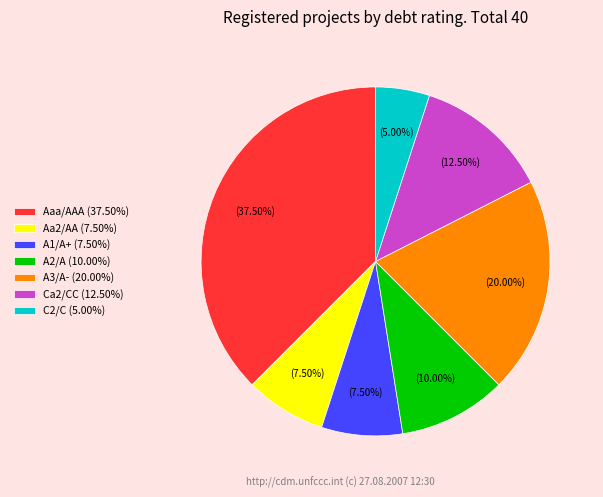

Do A3/A- (20.00%) and Aaa/AAA (37.50%) together represent more than half of the pie?

Yes